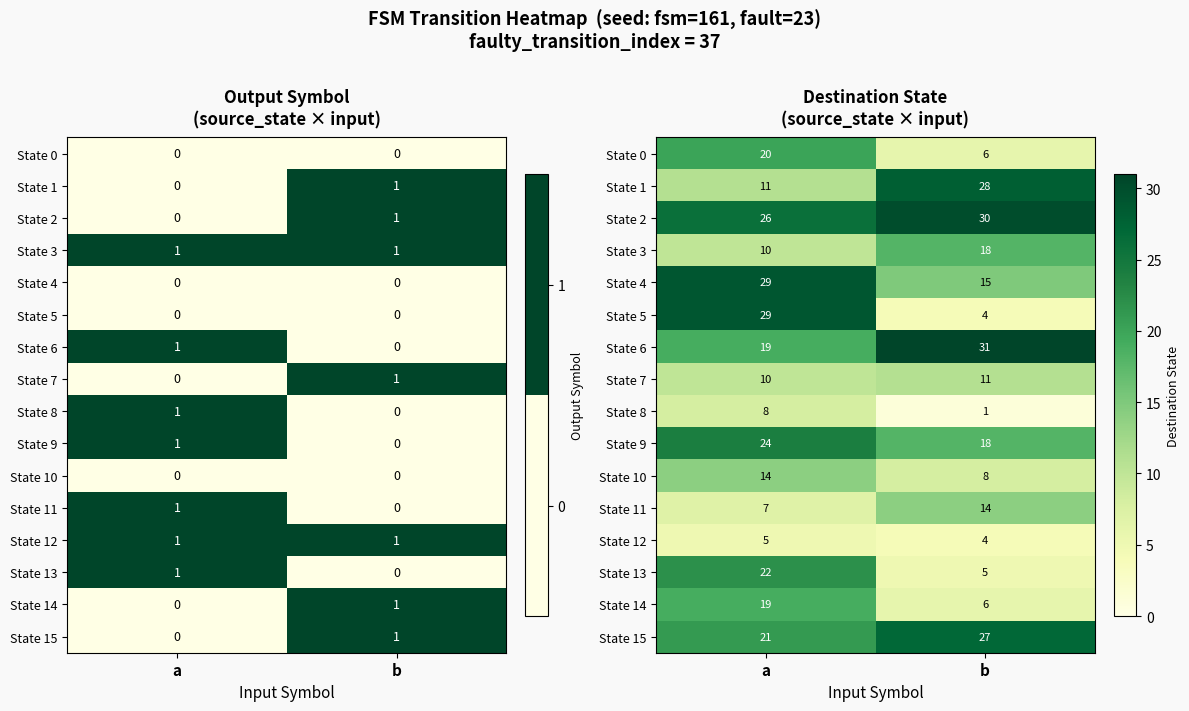

Which series changed the most between a and b?

State 5